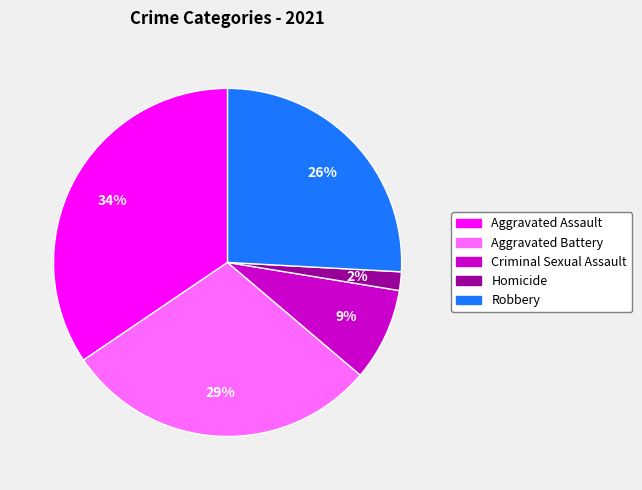

What percentage is the Aggravated Battery slice, to the nearest percent?

29%